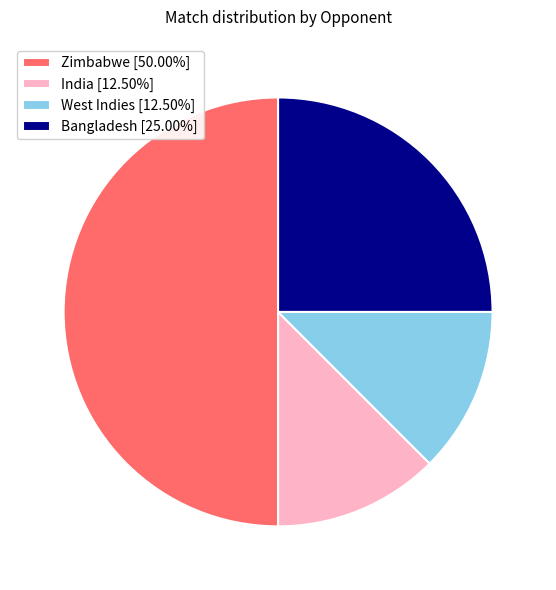

Is West Indies [12.50%] the majority of the pie?

No